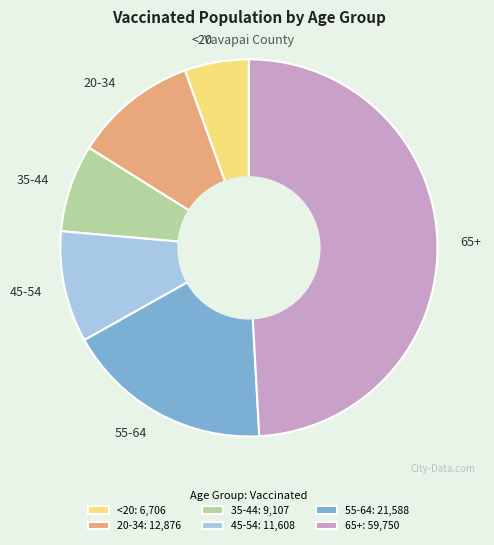

Is it true that 35-44 is 18% of the pie?

False